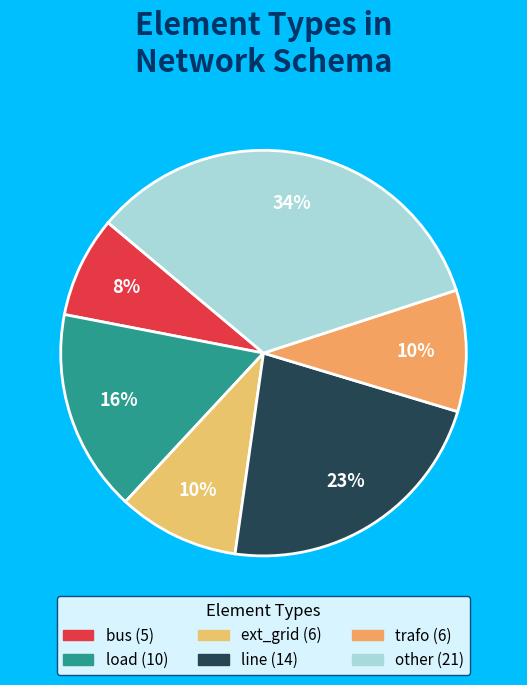

What is the ratio of the value at ext_grid to the value at load?

0.6